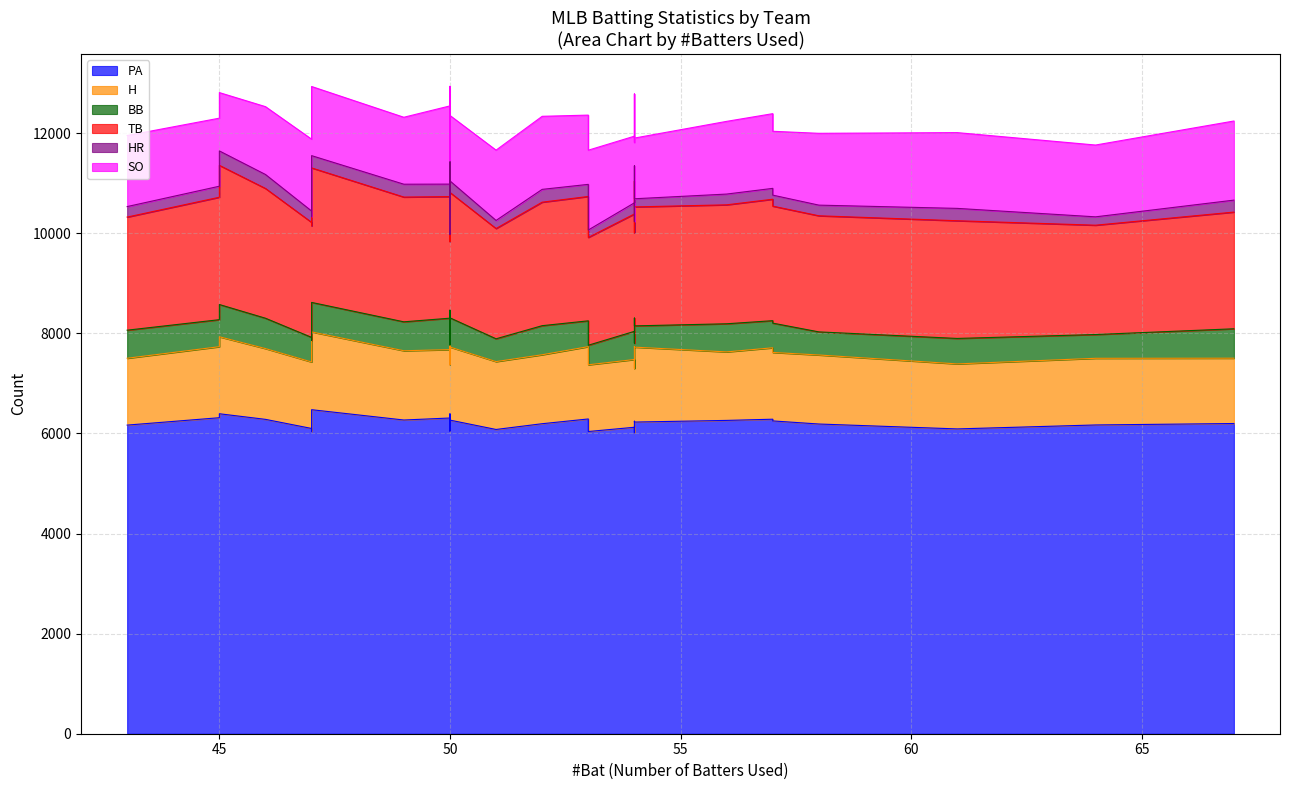

What is the minimum value for H?

1281